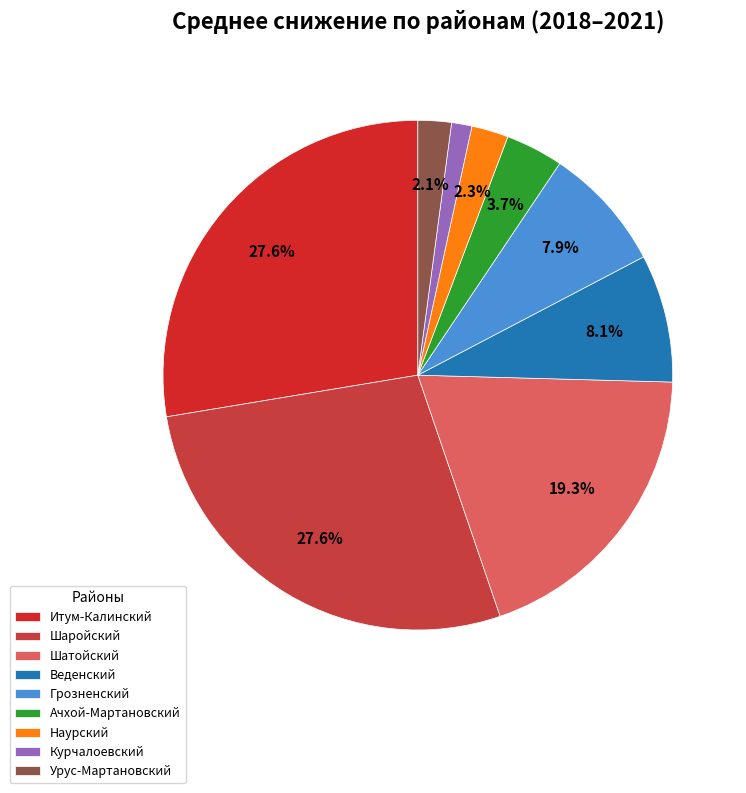

Count the number of slices in the pie.

9